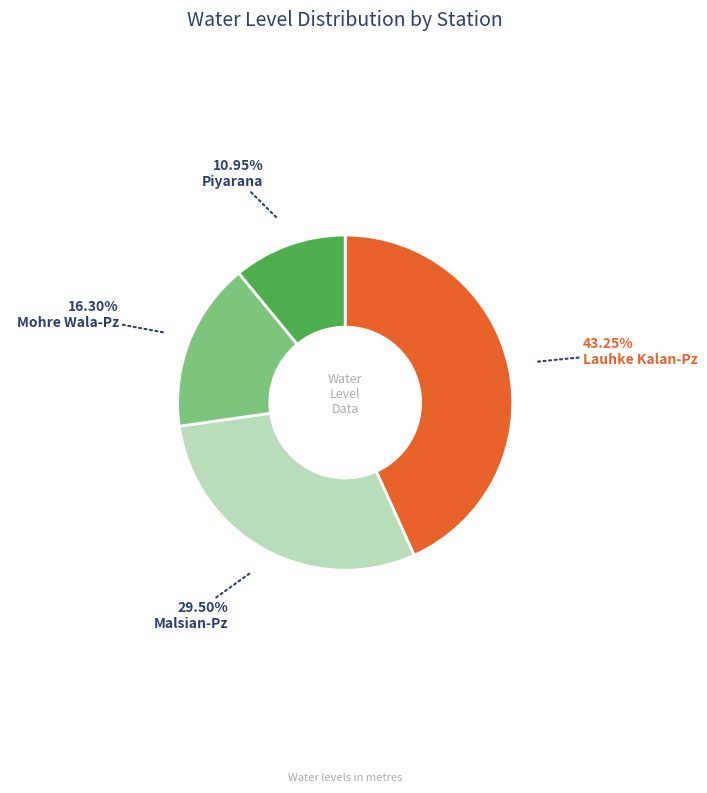

How many slices are in this pie chart?

4